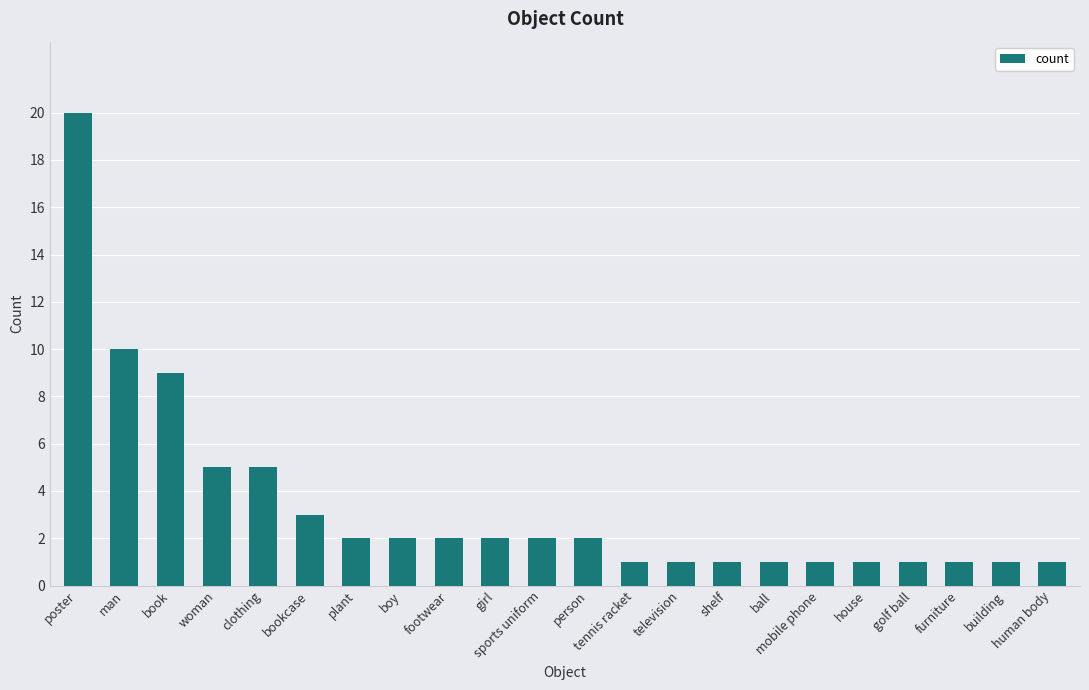

The chart shows a value of 1 at mobile phone. True or false?

True